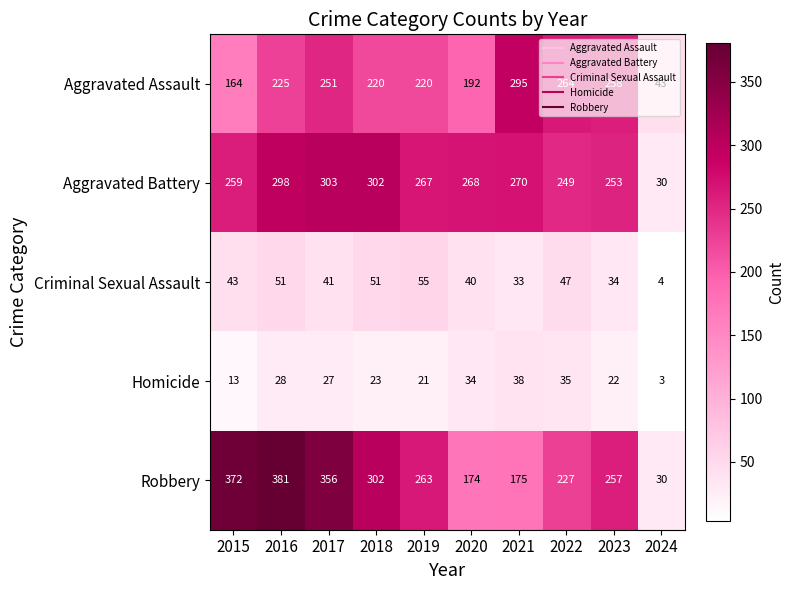

Which series has the largest total across all categories?

Robbery